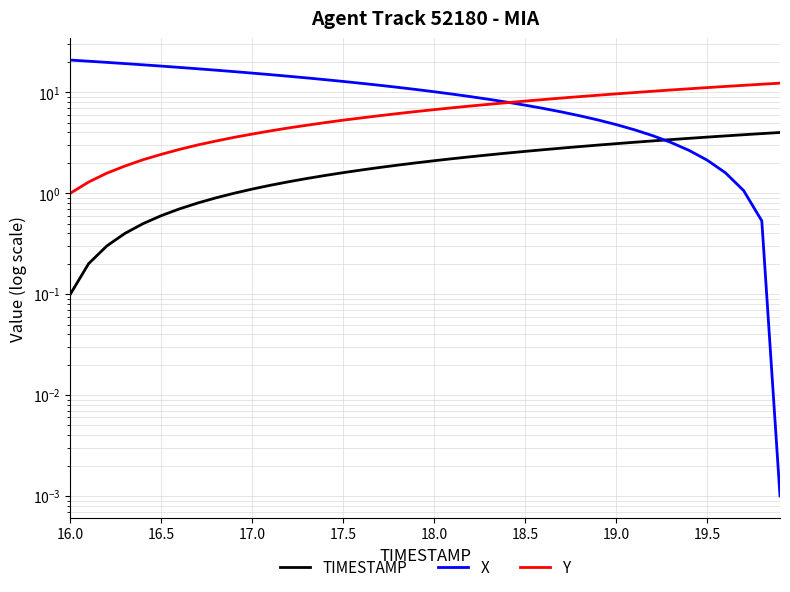

How many distinct data groups are displayed?

3